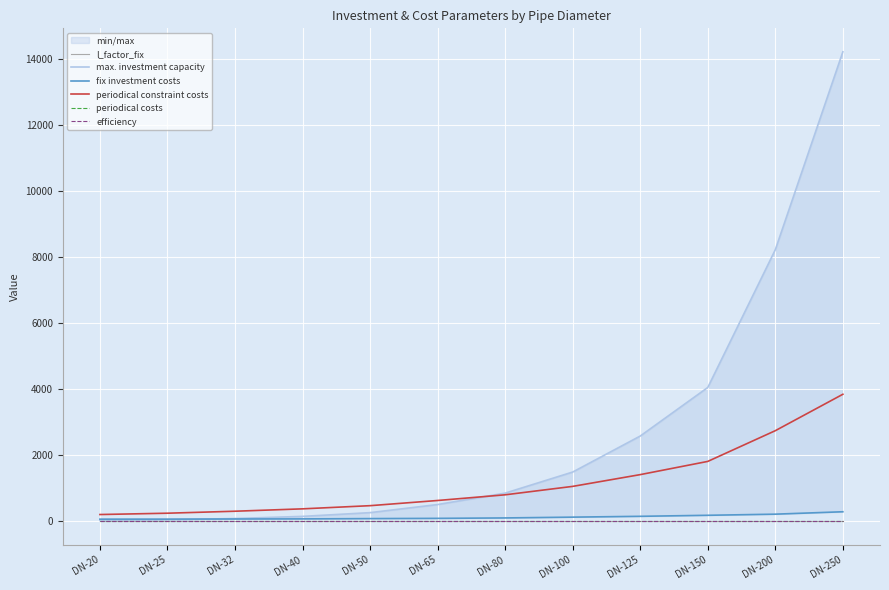

List the labels in order of periodical constraint costs value, largest first.

DN-250, DN-200, DN-150, DN-125, DN-100, DN-80, DN-65, DN-50, DN-40, DN-32, DN-25, DN-20